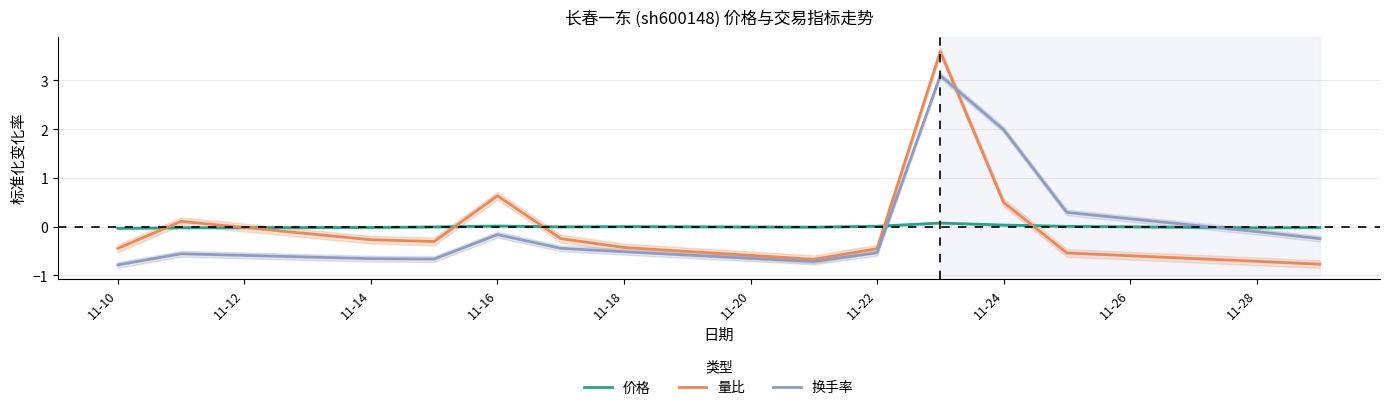

How many values in 价格 are below zero?

8